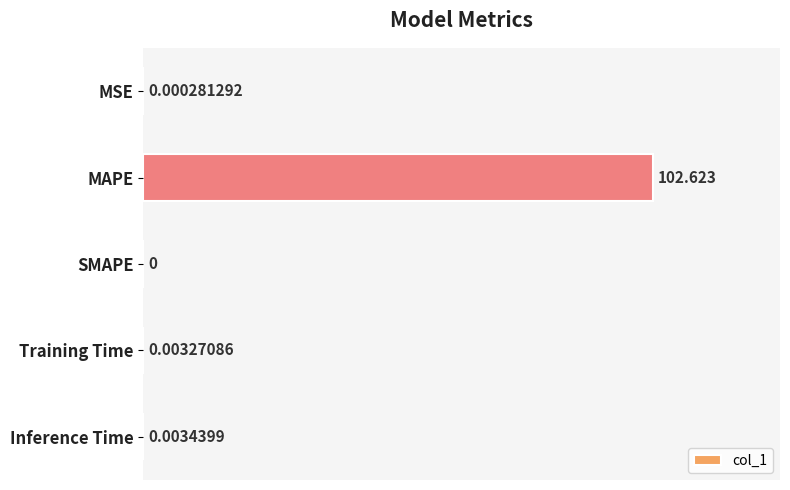

Which category has the highest value across all series?

MAPE